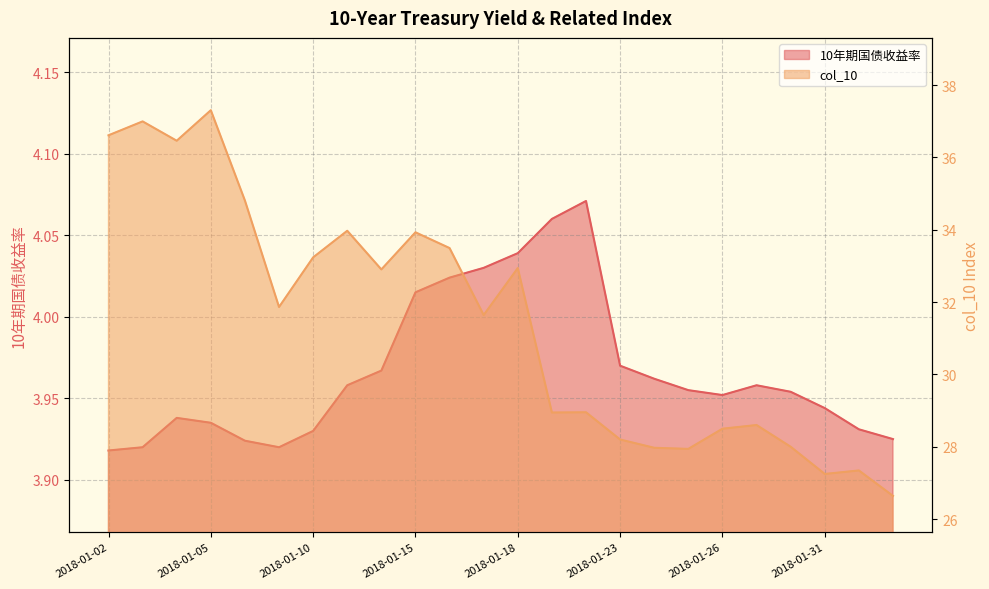

Reading right to left, transcribe all the data shown in this chart.

10年期国债收益率: 3.9	3.9	3.9	4.0	4.0	4.0	4.0	4.0	4.0	4.1	4.1	4.0	4.0	4.0	4.0	4.0	4.0	3.9	3.9	3.9	3.9	3.9	3.9	3.9
col_10: 26.6	27.3	27.2	28.0	28.6	28.5	27.9	28.0	28.2	29.0	28.9	32.9	31.6	33.5	33.9	32.9	34.0	33.2	31.9	34.8	37.3	36.5	37.0	36.6